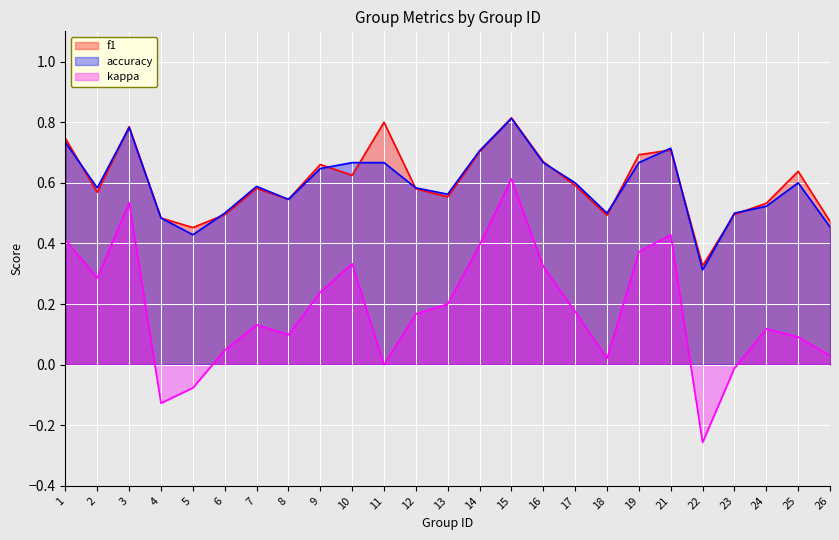

Which series has the largest total across all categories?

f1